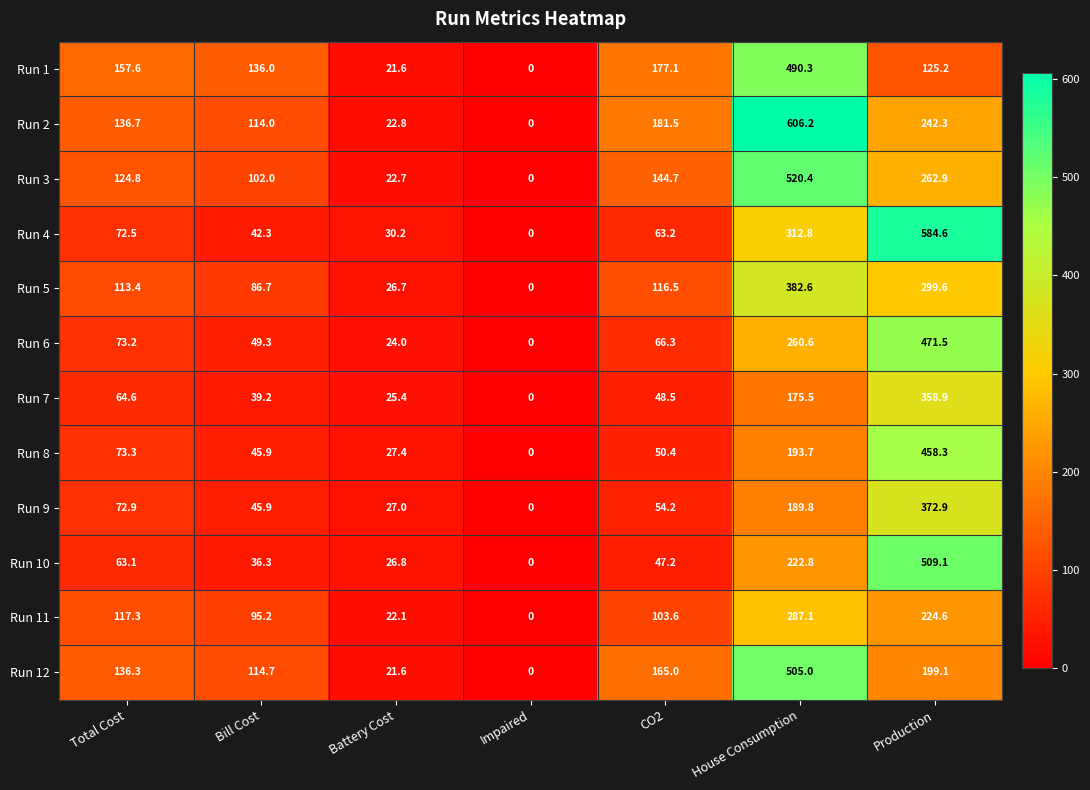

What is the difference between the highest and lowest values at Total Cost?

94.5